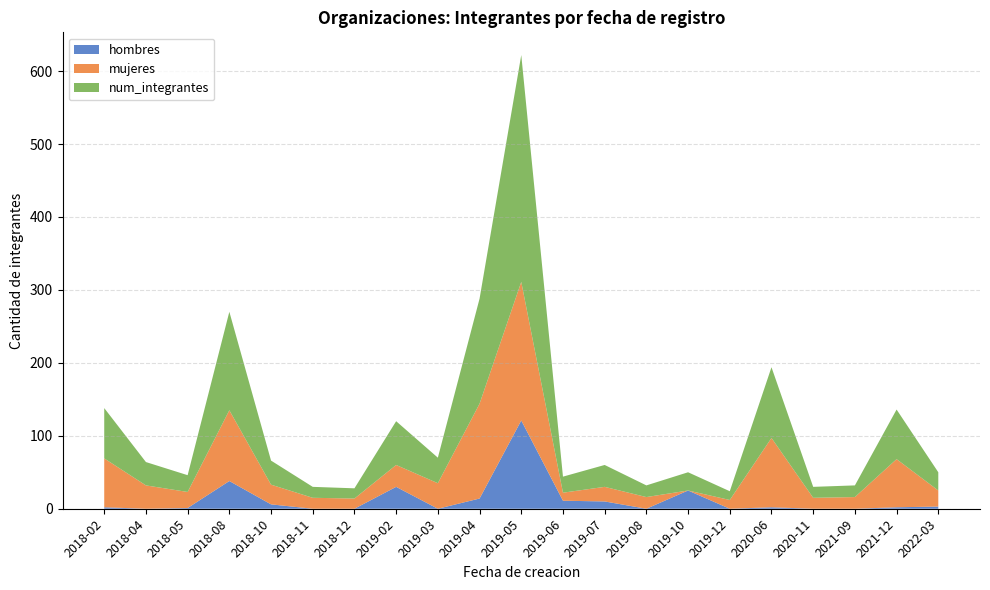

At which label does hombres reach its peak?

2019-05